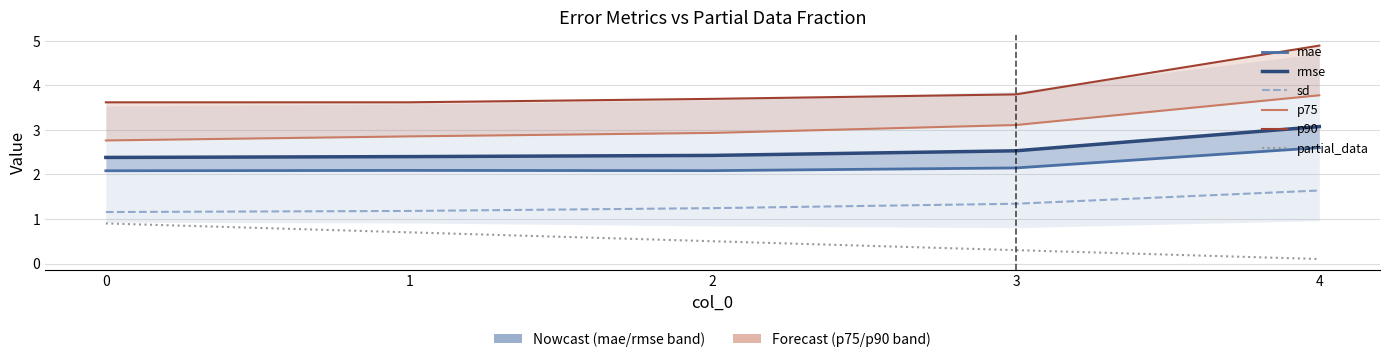

How many series are shown in this chart?

6